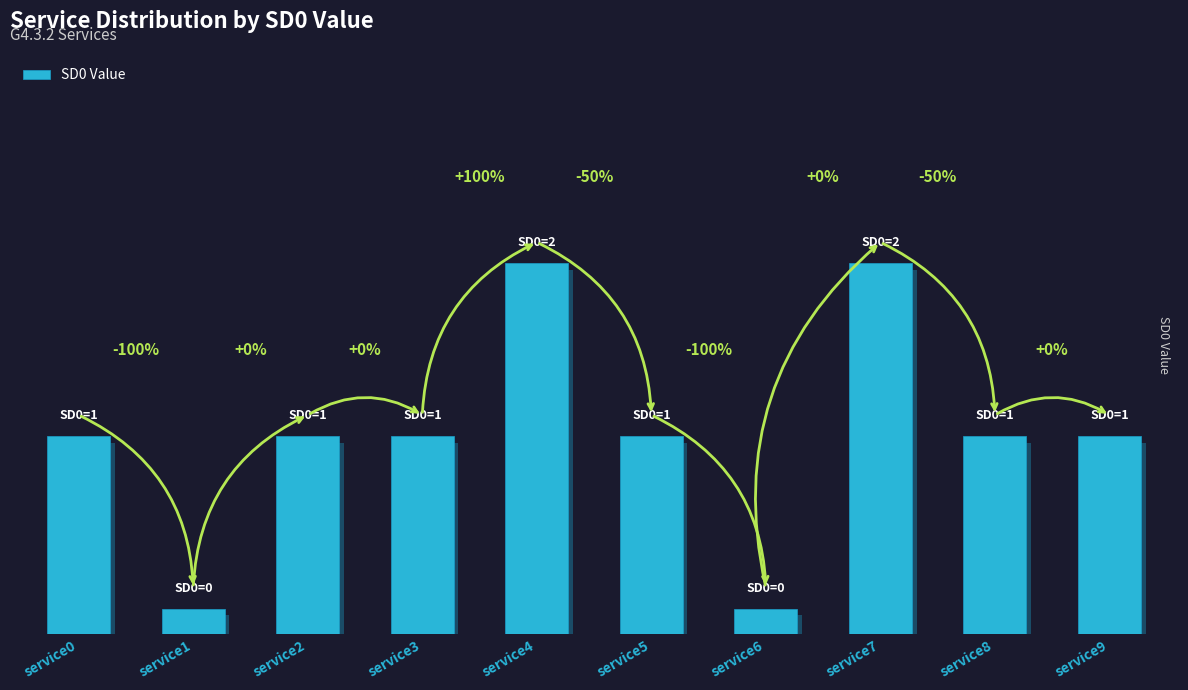

Are the bars grouped side by side (vs. stacked)?

No